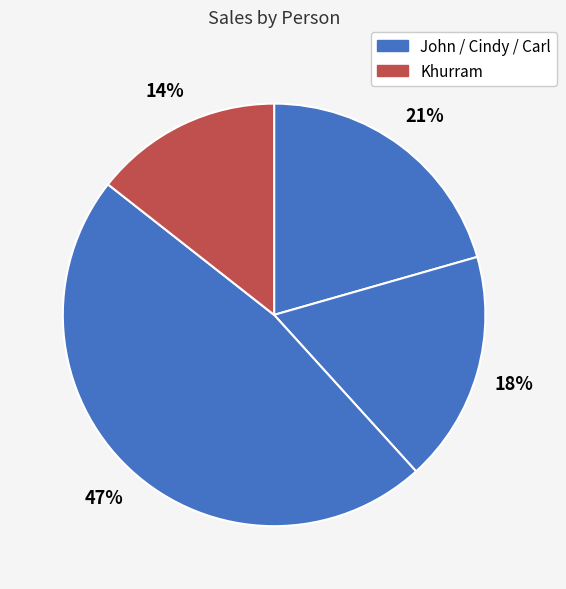

Which category has the biggest portion of the pie?

Carl